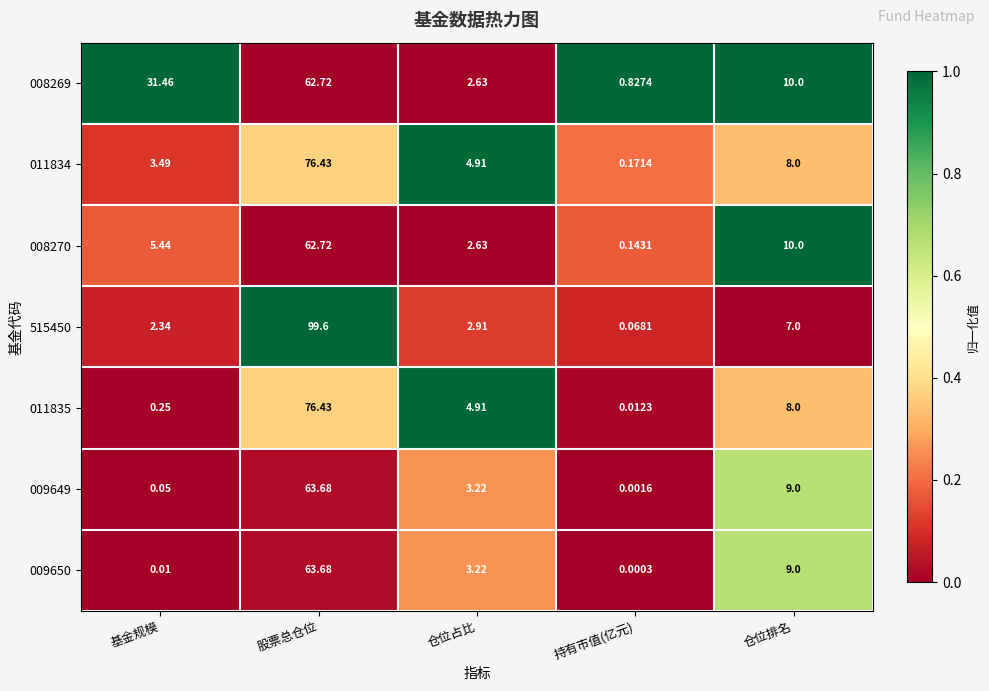

How many data points in 009649 are above 3?

3